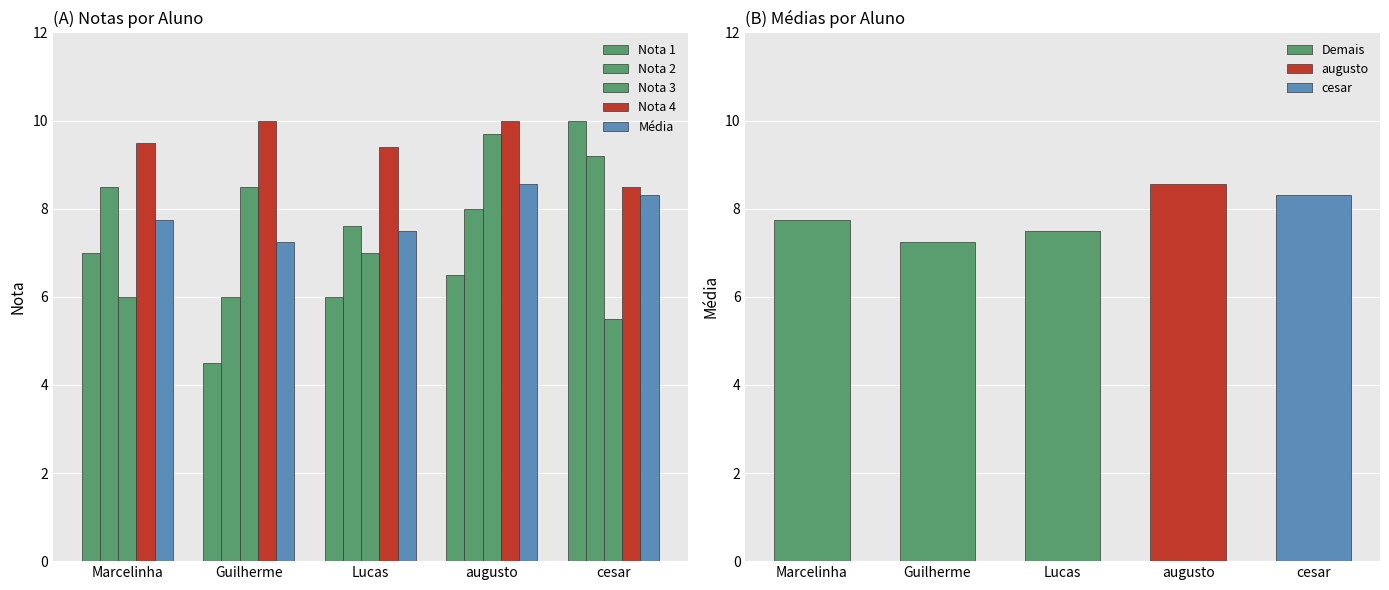

Between augusto and cesar, which series saw the biggest shift?

Nota 3